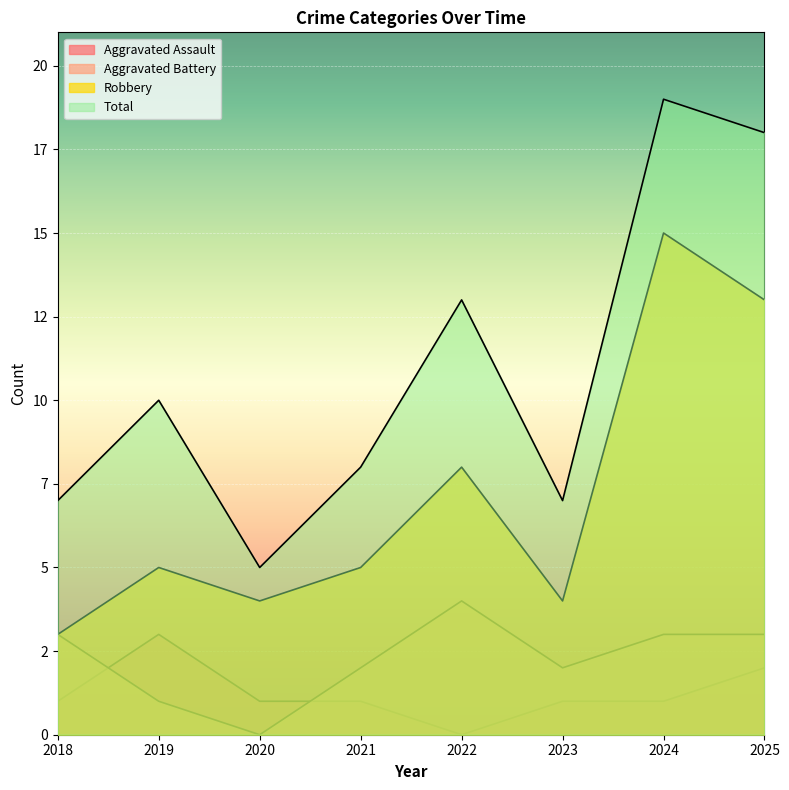

What is the sum of the Robbery values at 2025 and 2024?

28